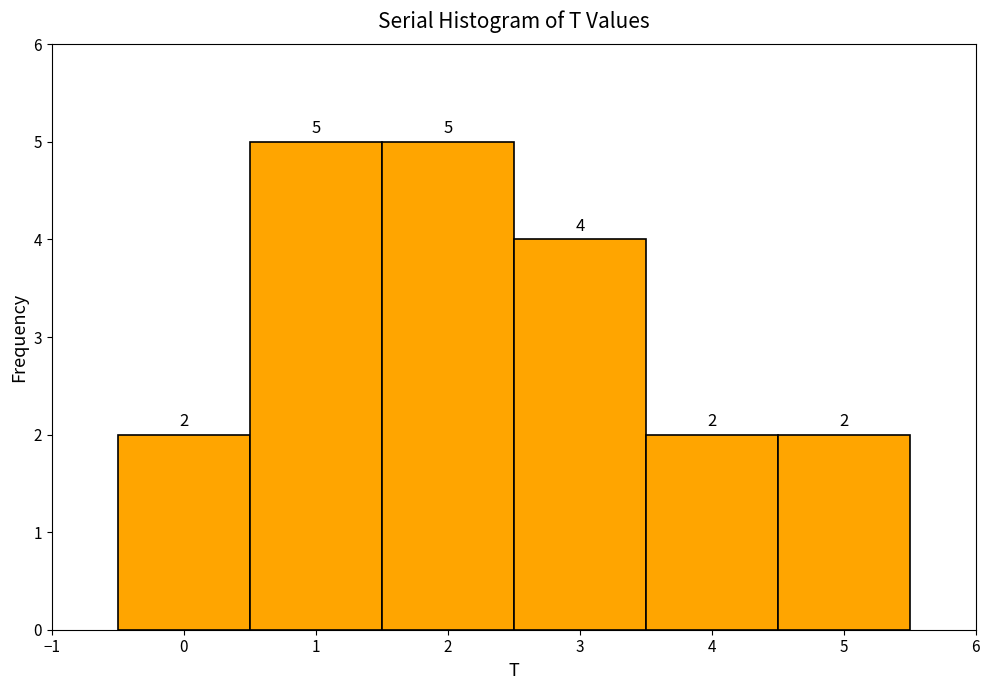

Reading left to right, list every bar in this chart as the range it spans on the x-axis followed by its height.

-0.5 to 0.5: 2
0.5 to 1.5: 5
1.5 to 2.5: 5
2.5 to 3.5: 4
3.5 to 4.5: 2
4.5 to 5.5: 2